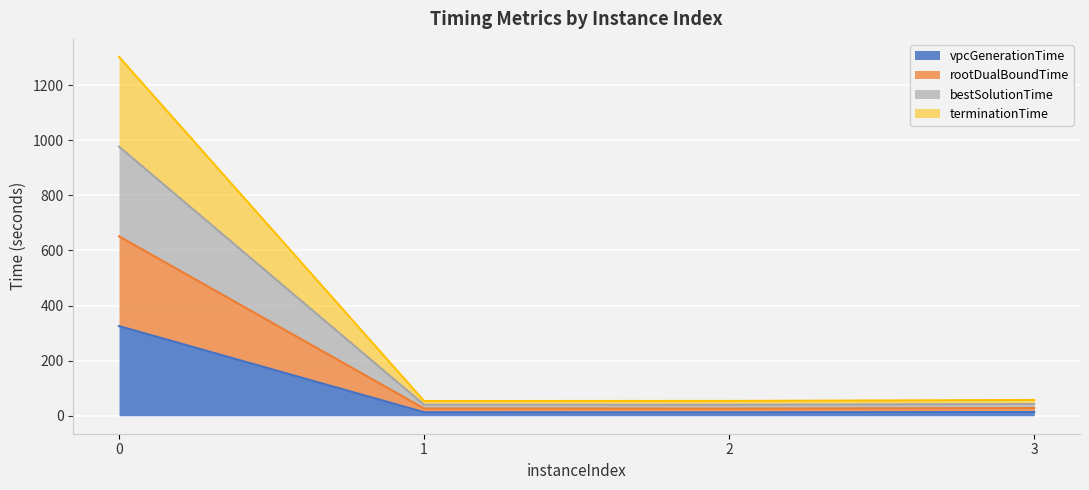

Rank the series by their maximum value, from lowest to highest.

vpcGenerationTime, rootDualBoundTime, terminationTime, bestSolutionTime